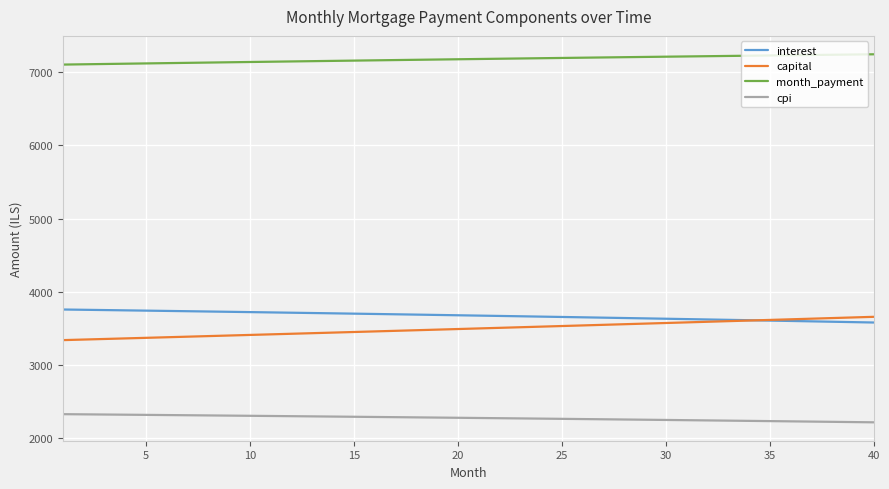

Which series has the largest total across all categories?

month_payment